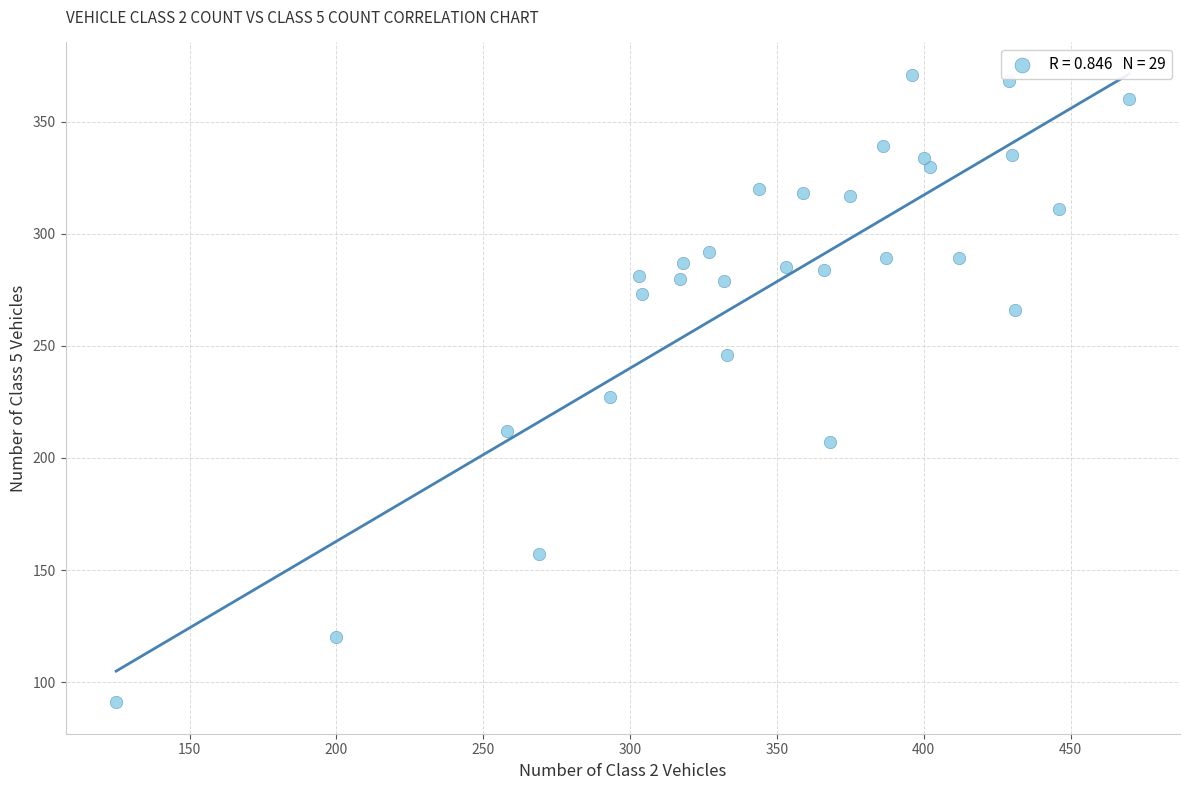

What is the range of Y values (max minus min)?

280